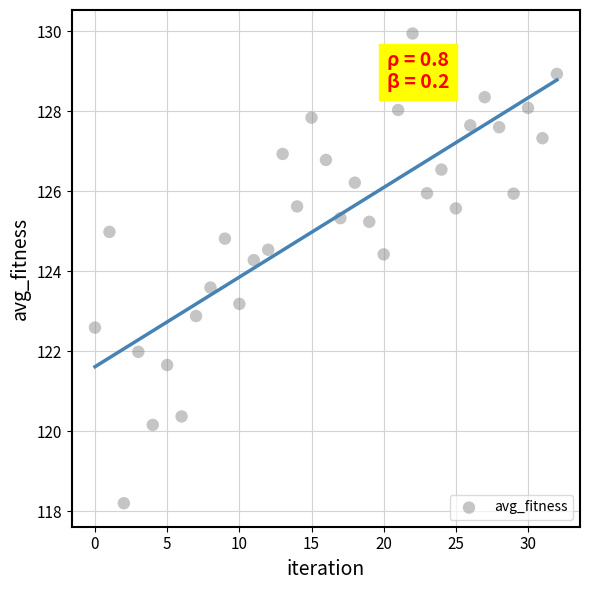

What is the range of Y values (max minus min)?

11.7